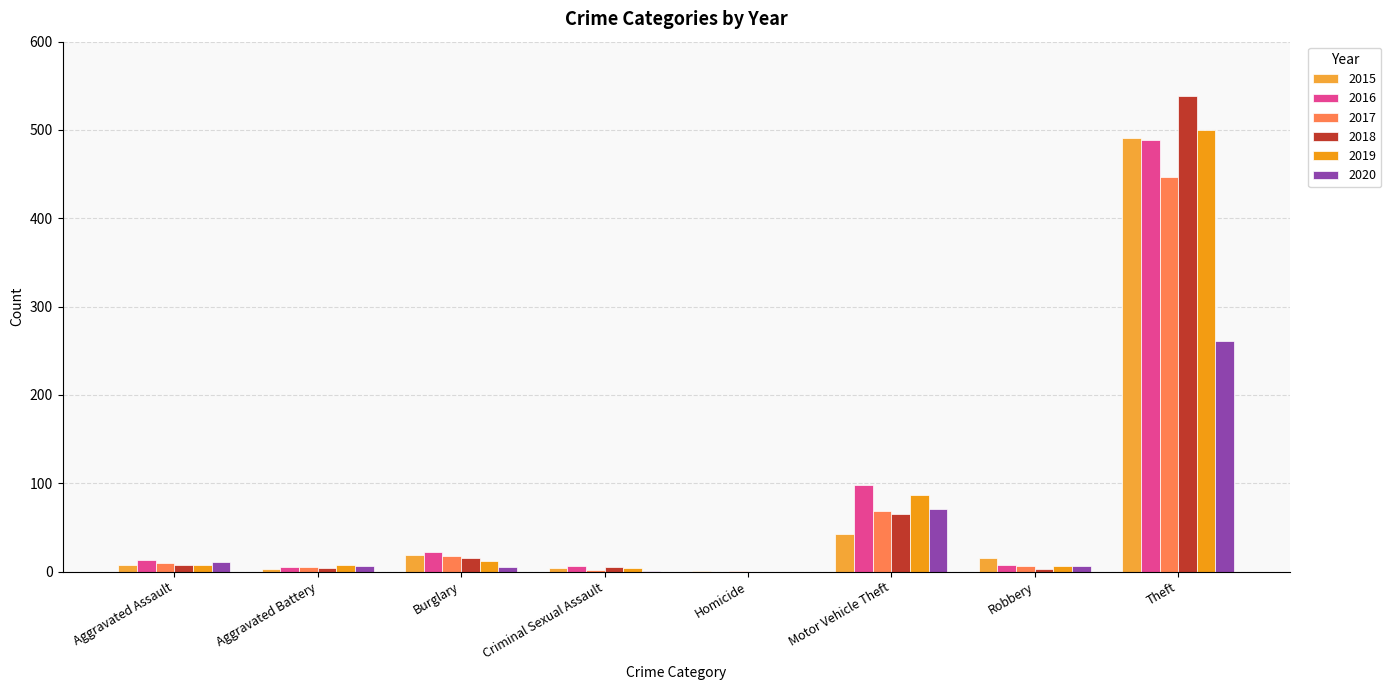

List the labels in order of 2018 value, largest first.

Theft, Motor Vehicle Theft, Burglary, Aggravated Assault, Criminal Sexual Assault, Aggravated Battery, Robbery, Homicide